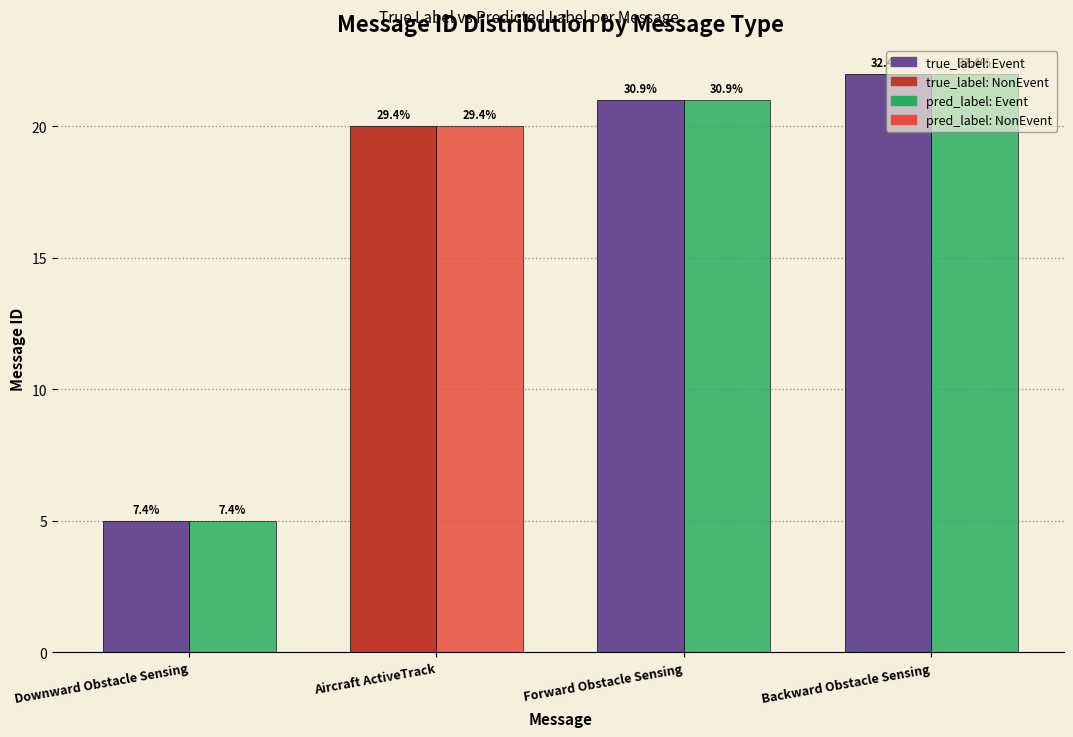

True or false: pred_label has a value of 5 at Backward Obstacle Sensing.

False